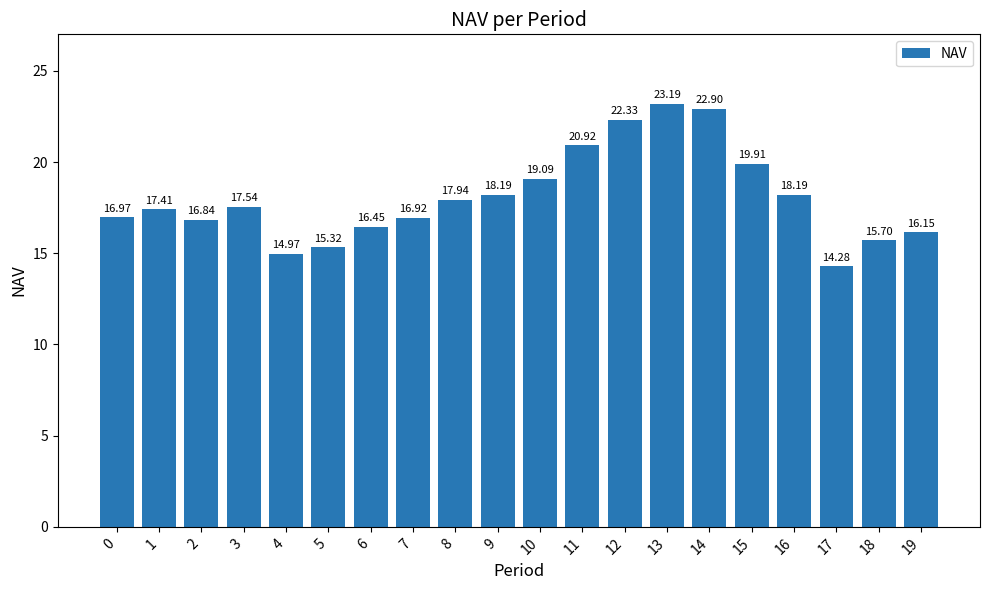

Approximately how many times larger is the value at 8 compared to 3?

1.0